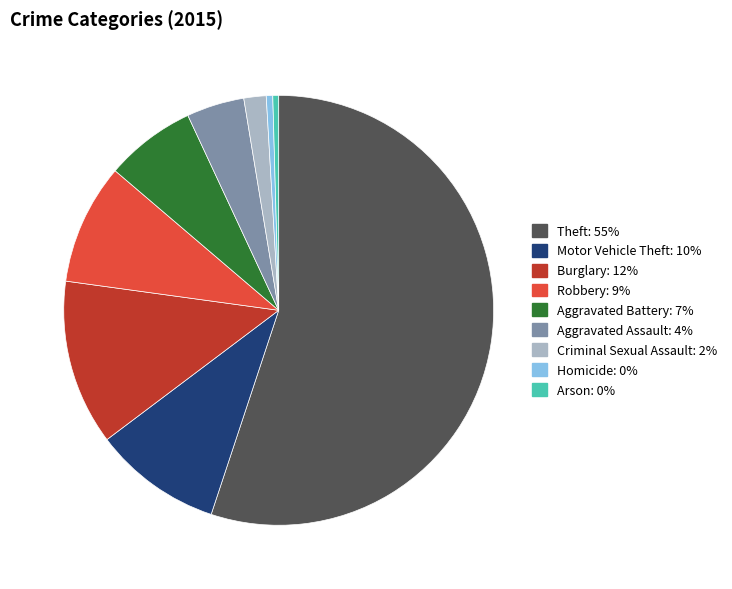

Does any single category account for the majority?

Yes